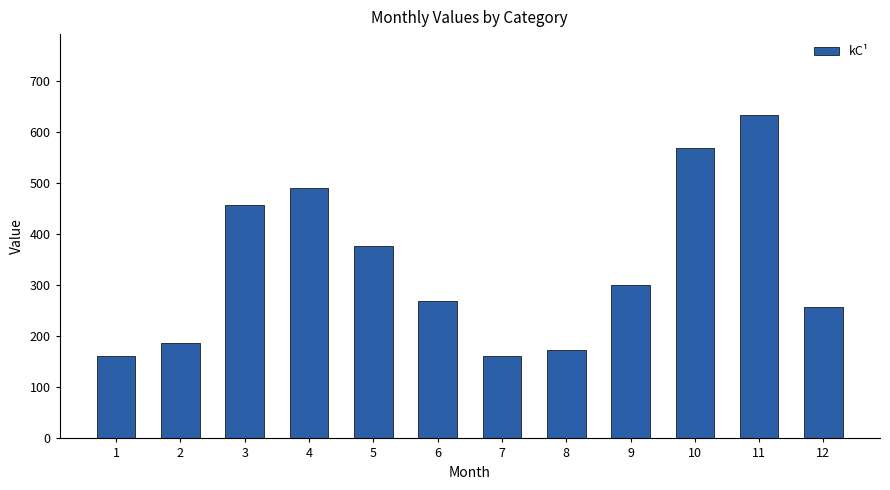

How many categories are shown in the chart?

12